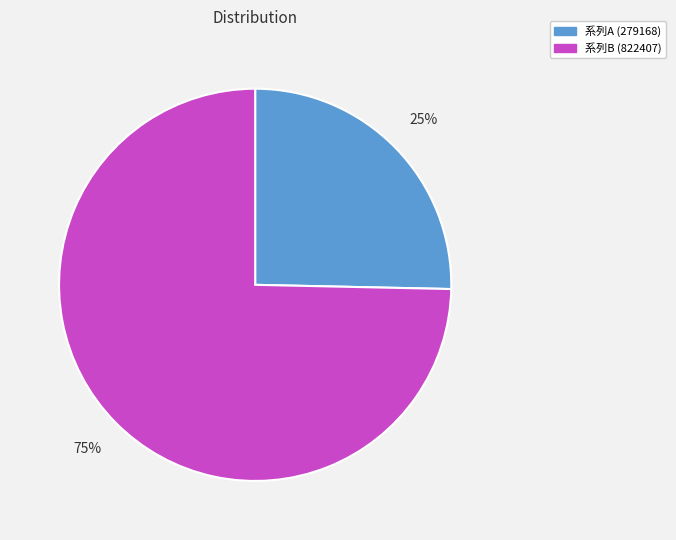

Do 系列B (822407) and 系列A (279168) together represent more than half of the pie?

Yes